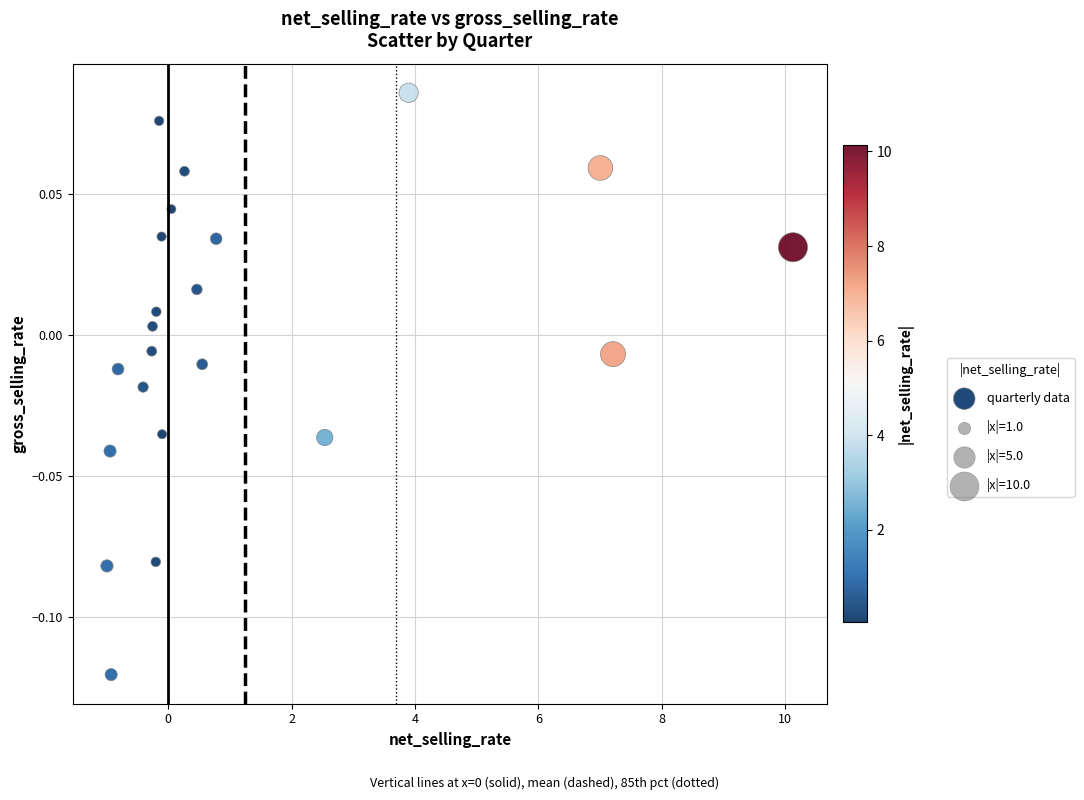

What is the range of X values (max minus min)?

11.1